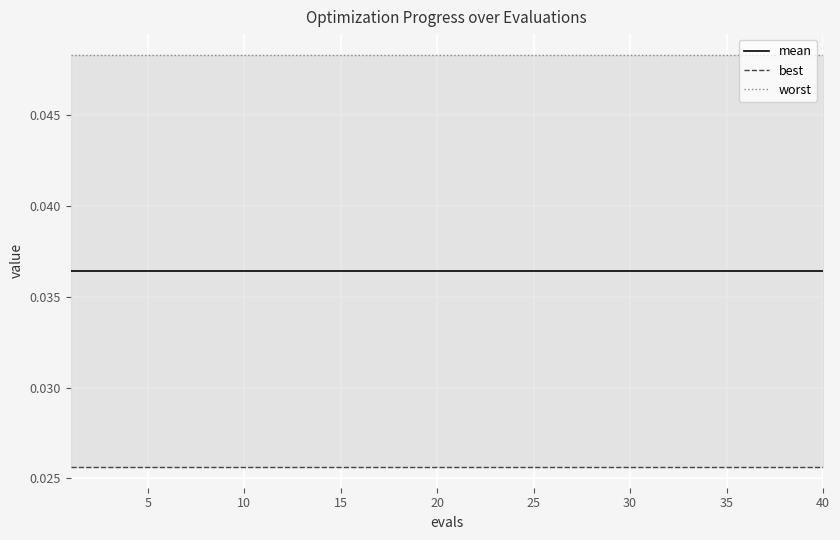

True or false: best and worst intersect in this chart.

False